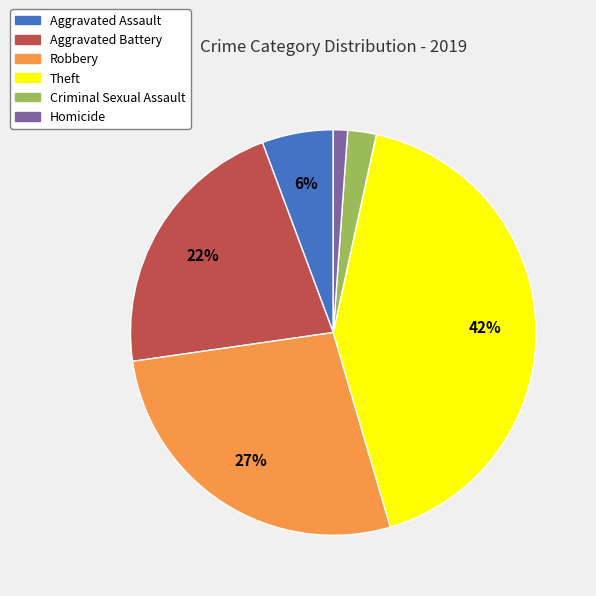

Rank the categories by value from highest to lowest.

Theft, Robbery, Aggravated Battery, Aggravated Assault, Criminal Sexual Assault, Homicide